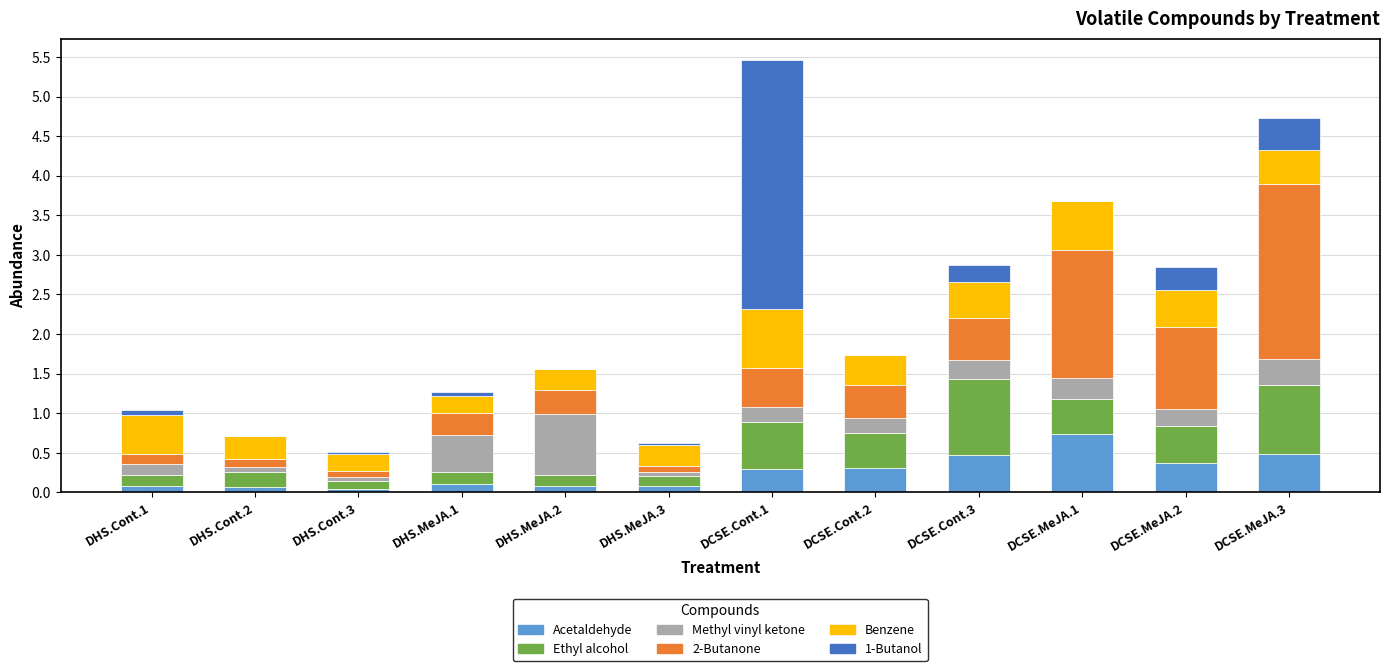

At which category is the sum across all series the highest?

DCSE.Cont.1